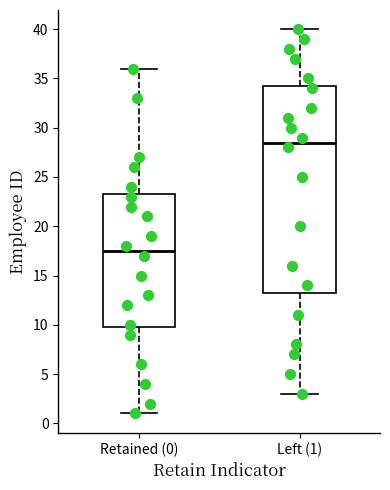

Where does the lower whisker of the box for Left (1) end on the y-axis? The values are not printed on the chart, so give them approximately, as read against the axis.

3.0